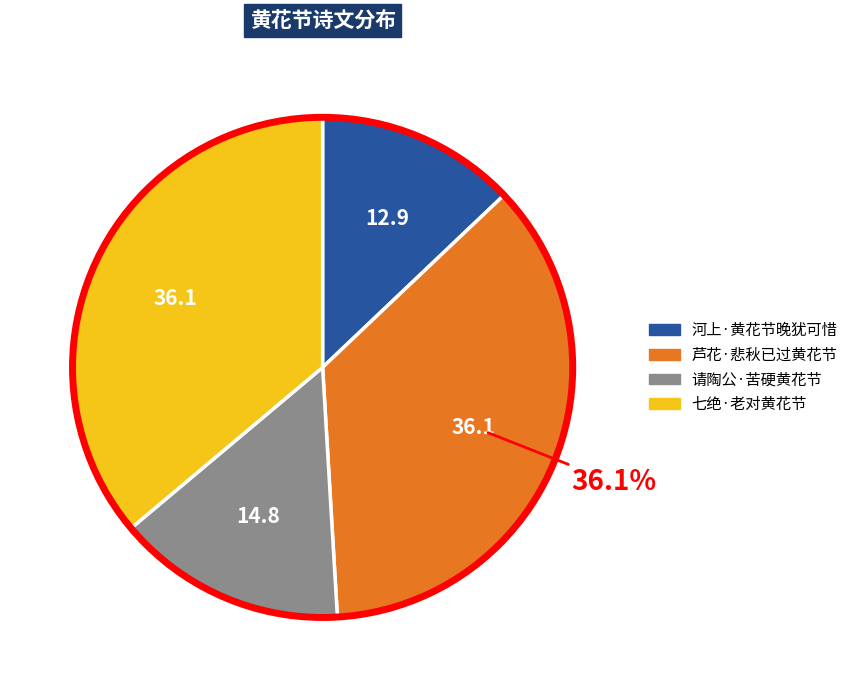

Count the number of slices in the pie.

4